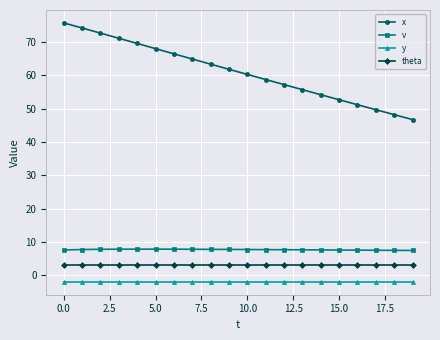

What is the minimum value for v?

7.4